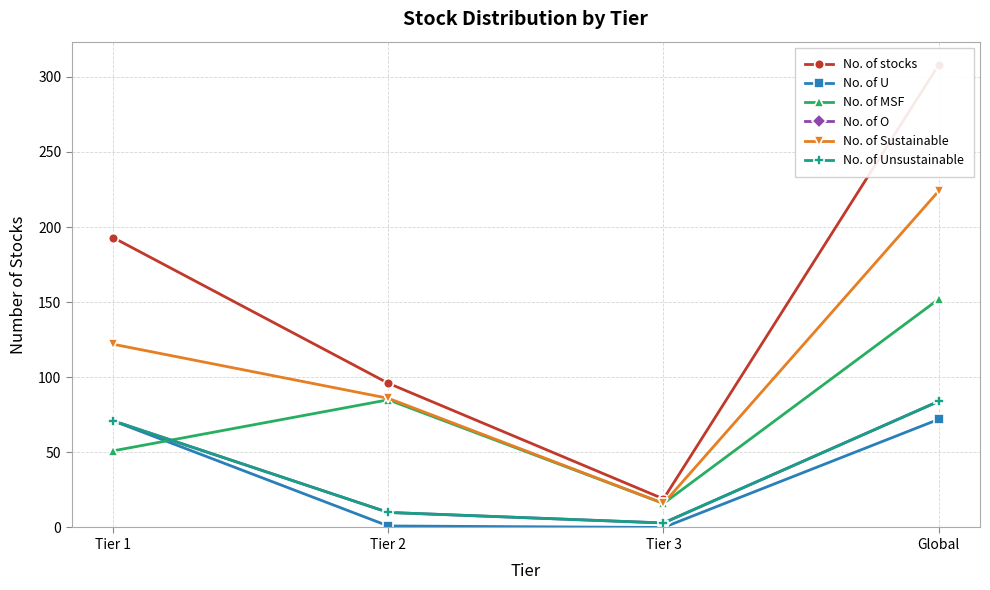

True or false: No. of MSF and No. of stocks intersect in this chart.

False